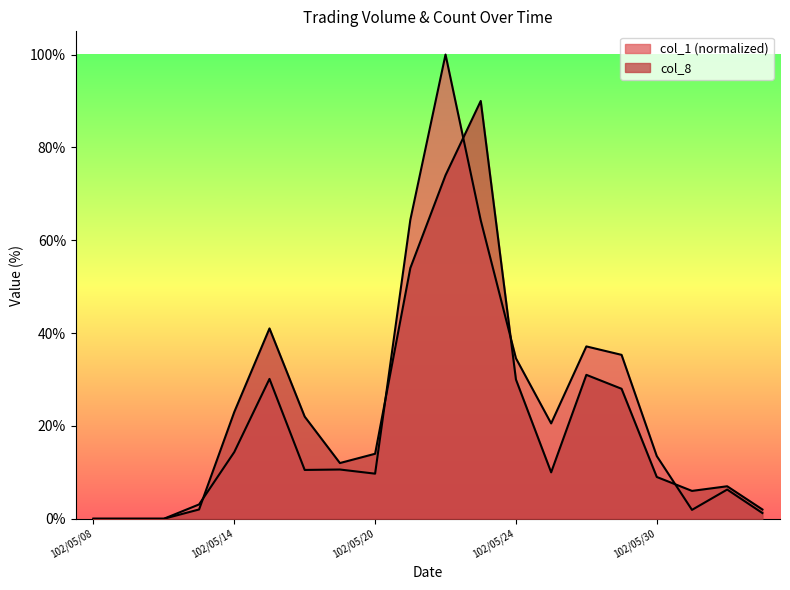

Reading left to right, list all the values displayed in this chart.

col_1: 102/05/08=0.0	102/05/09=0.0	102/05/10=0.0	102/05/13=3.1	102/05/14=14.4	102/05/15=30.1	102/05/16=10.5	102/05/17=10.6	102/05/20=9.7	102/05/21=64.4	102/05/22=100.0	102/05/23=64.3	102/05/24=34.6	102/05/27=20.5	102/05/28=37.1	102/05/29=35.3	102/05/30=13.5	102/05/31=1.9	102/06/03=6.3	102/06/04=1.2
col_8: 102/05/08=0.0	102/05/09=0.0	102/05/10=0.0	102/05/13=2.0	102/05/14=23.0	102/05/15=41.0	102/05/16=22.0	102/05/17=12.0	102/05/20=14.0	102/05/21=54.0	102/05/22=74.0	102/05/23=90.0	102/05/24=30.0	102/05/27=10.0	102/05/28=31.0	102/05/29=28.0	102/05/30=9.0	102/05/31=6.0	102/06/03=7.0	102/06/04=2.0